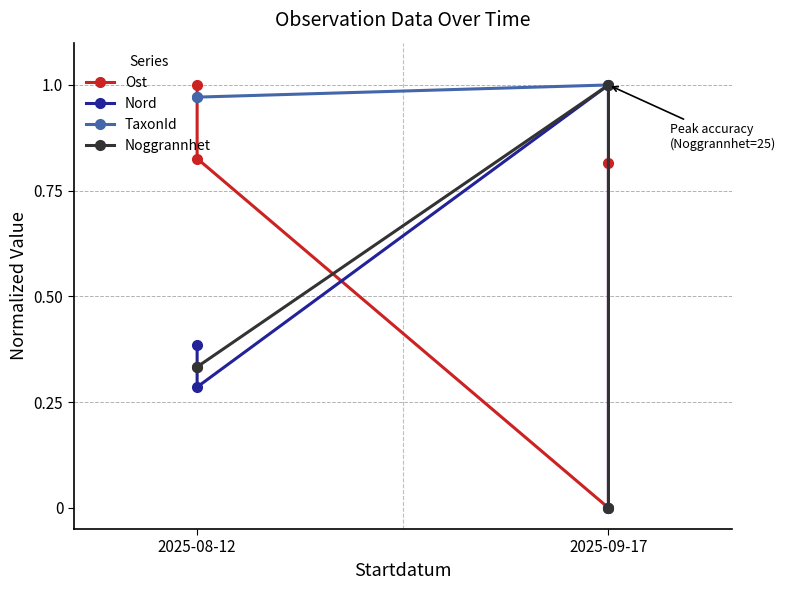

How many lines are shown in the chart?

4